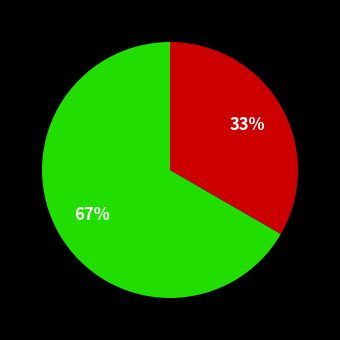

To the nearest percent, what is the average slice percentage?

50%